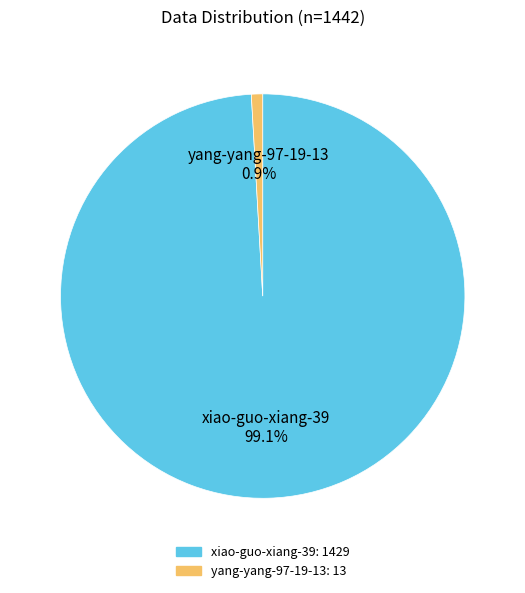

Count the number of slices in the pie.

2